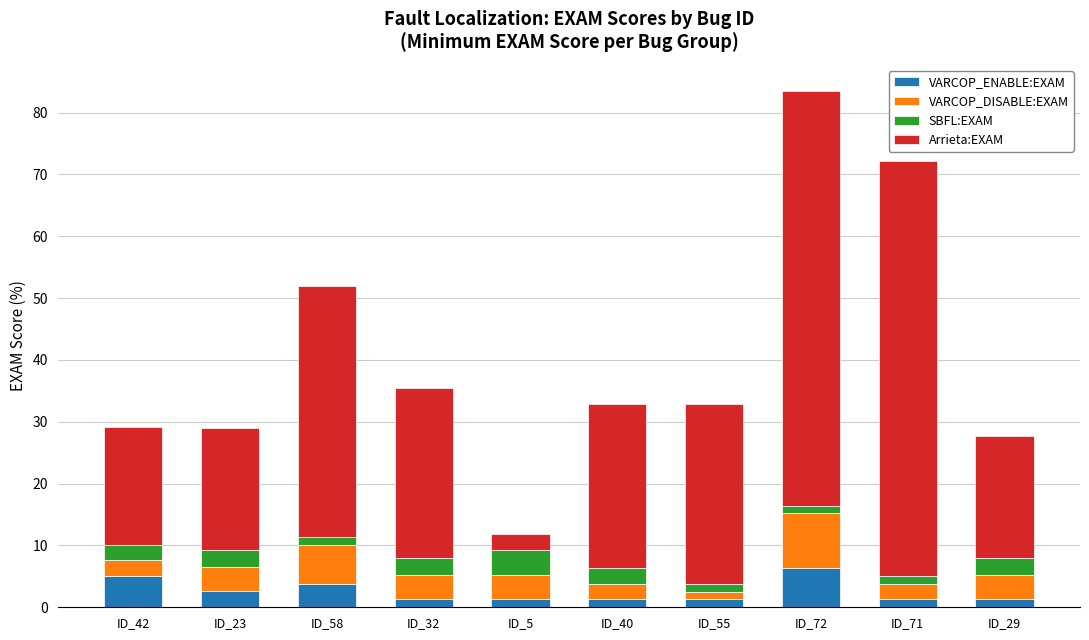

What is the total value across all series at ID_42?

29.1